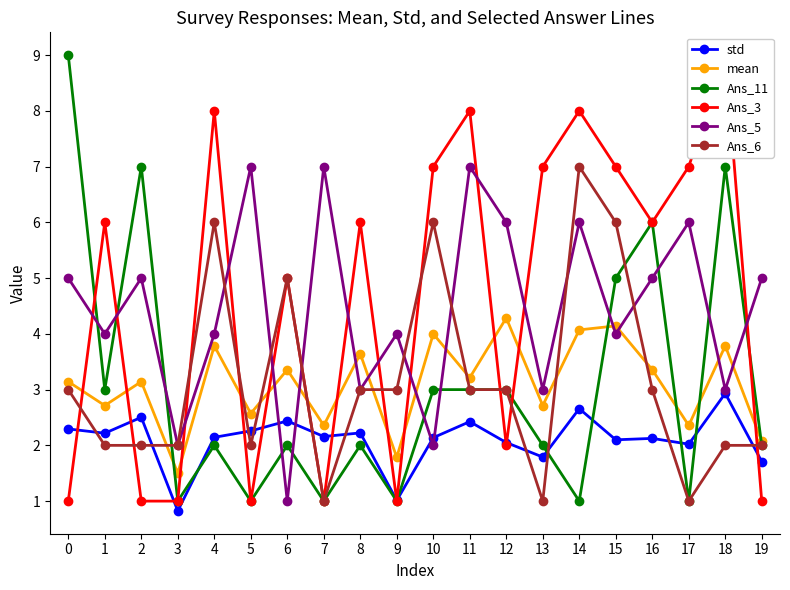

How many interior local valleys does the Ans_11 series have?

7